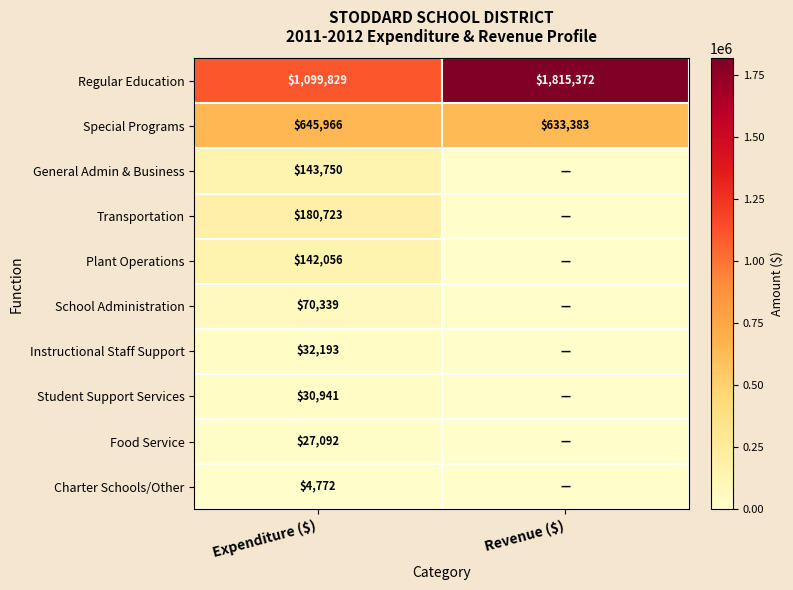

At which category does the chart reach its minimum across all series?

Revenue ($)